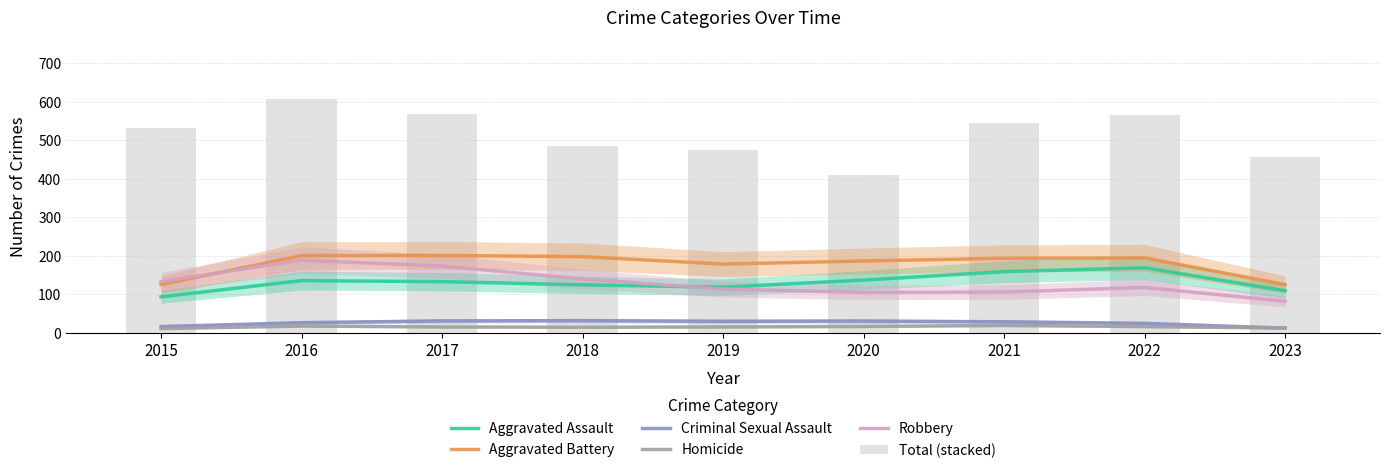

True or false: Aggravated Battery has a value of 193.7 at 2021.

True